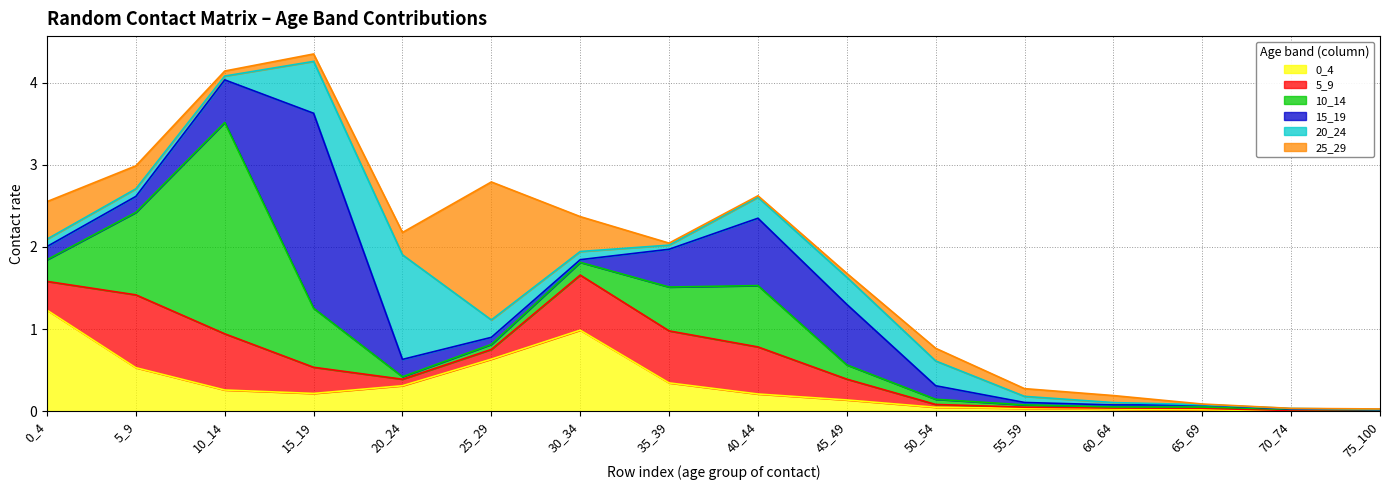

Reading left to right, transcribe all the data shown in this chart.

0_4: 1.2	0.5	0.3	0.2	0.3	0.6	1.0	0.3	0.2	0.1	0.0	0.0	0.0	0.0	0.0	0.0
5_9: 0.4	0.9	0.7	0.3	0.1	0.1	0.7	0.6	0.6	0.3	0.0	0.0	0.0	0.0	0.0	0.0
10_14: 0.3	1.0	2.6	0.7	0.0	0.1	0.2	0.5	0.7	0.2	0.1	0.0	0.0	0.0	0.0	0.0
15_19: 0.2	0.2	0.5	2.4	0.2	0.1	0.0	0.5	0.8	0.7	0.2	0.0	0.0	0.0	0.0	0.0
20_24: 0.1	0.1	0.0	0.6	1.3	0.2	0.1	0.1	0.3	0.3	0.3	0.1	0.0	0.0	0.0	0.0
25_29: 0.5	0.3	0.1	0.1	0.3	1.7	0.4	0.0	0.0	0.0	0.2	0.1	0.1	0.0	0.0	0.0